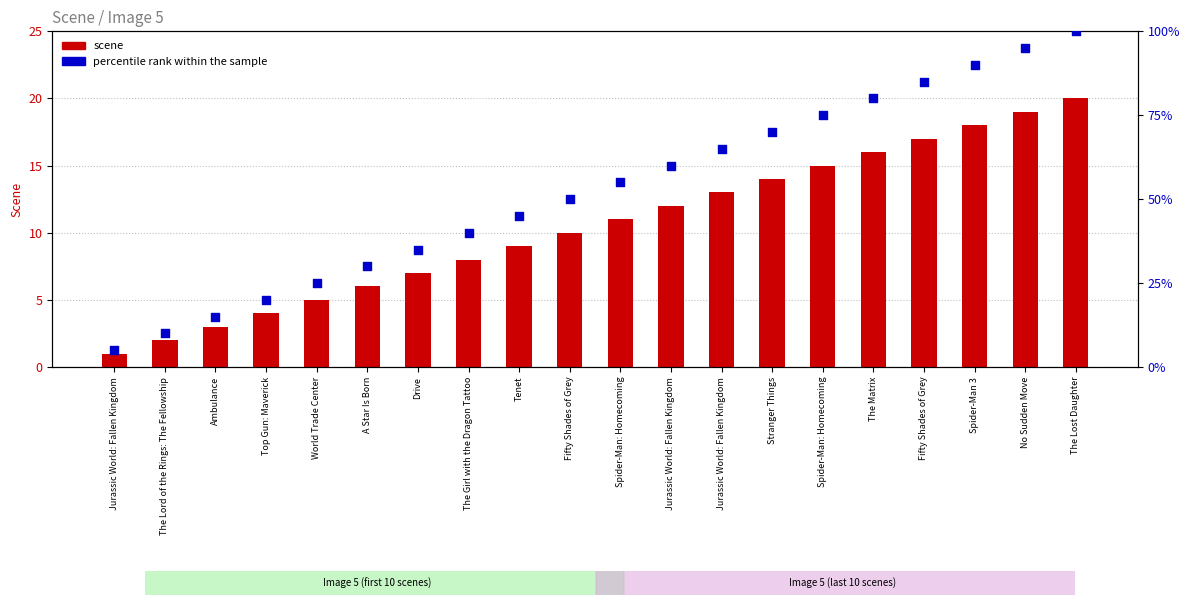

What is the total value across all series at Fifty Shades of Grey?

60